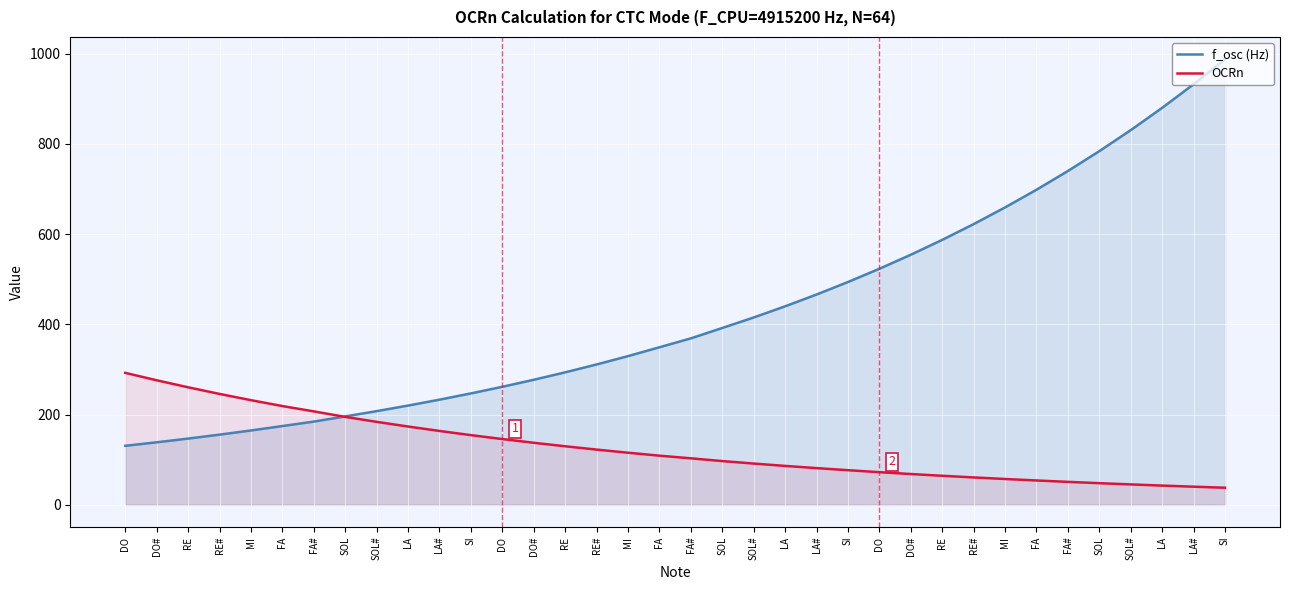

What are all the series names shown in the legend?

f_osc (Hz), OCRn